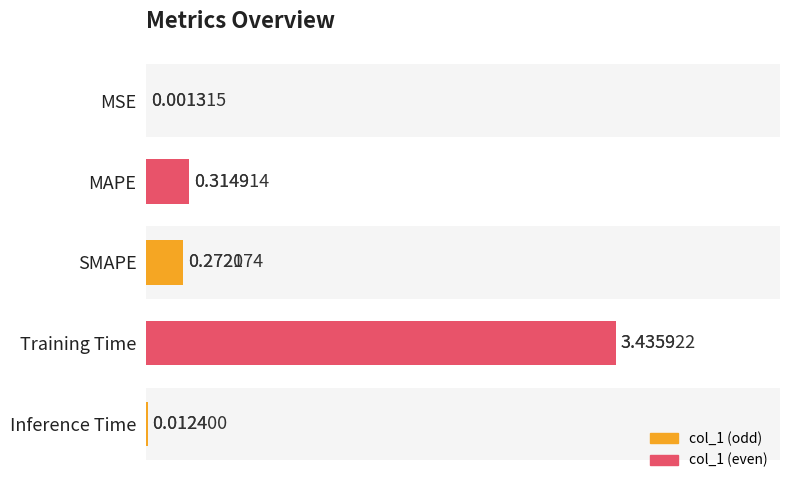

What is the average value?

0.8